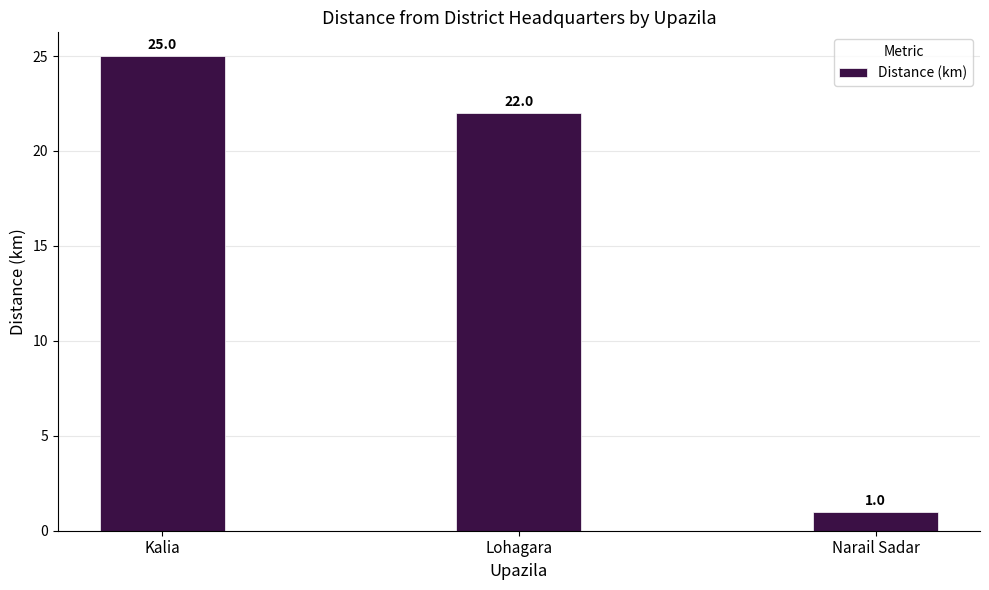

Reading left to right, extract all data points from this chart.

Kalia=25	Lohagara=22	Narail Sadar=1